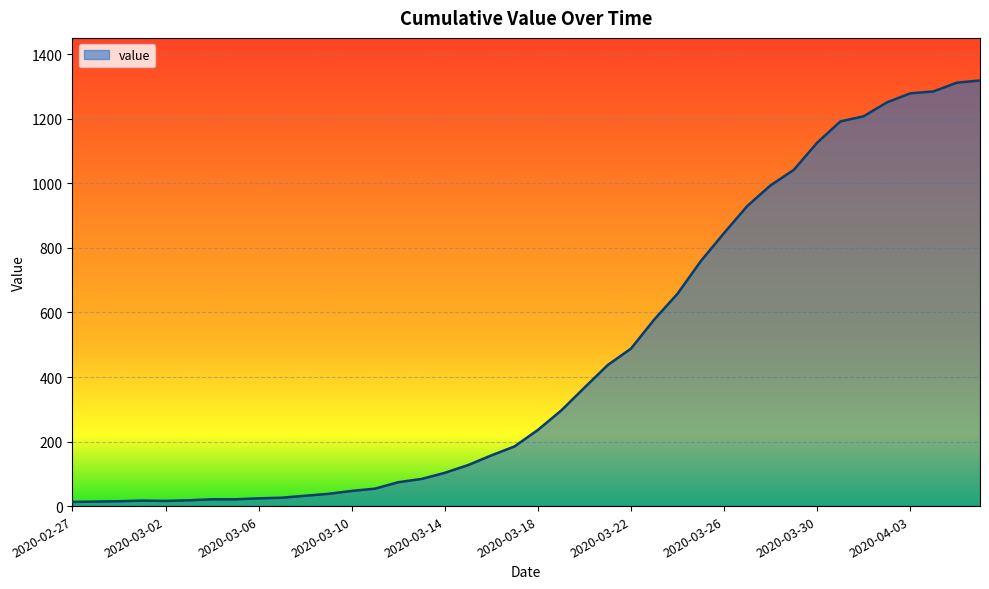

What is the difference between the maximum and minimum values?

1306